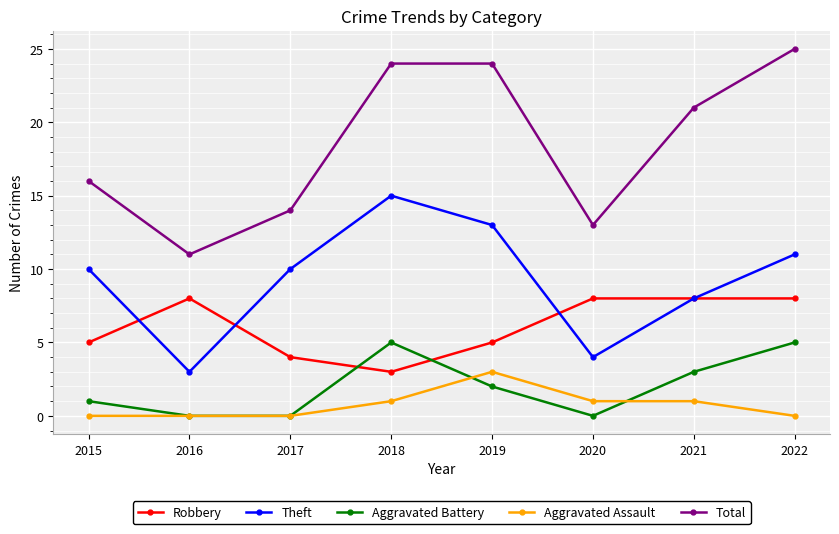

Which series has the widest spread of values?

Total